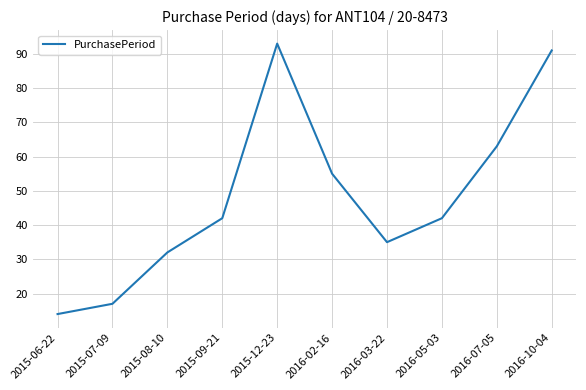

The chart shows a value of 65 at 2015-09-21. True or false?

False